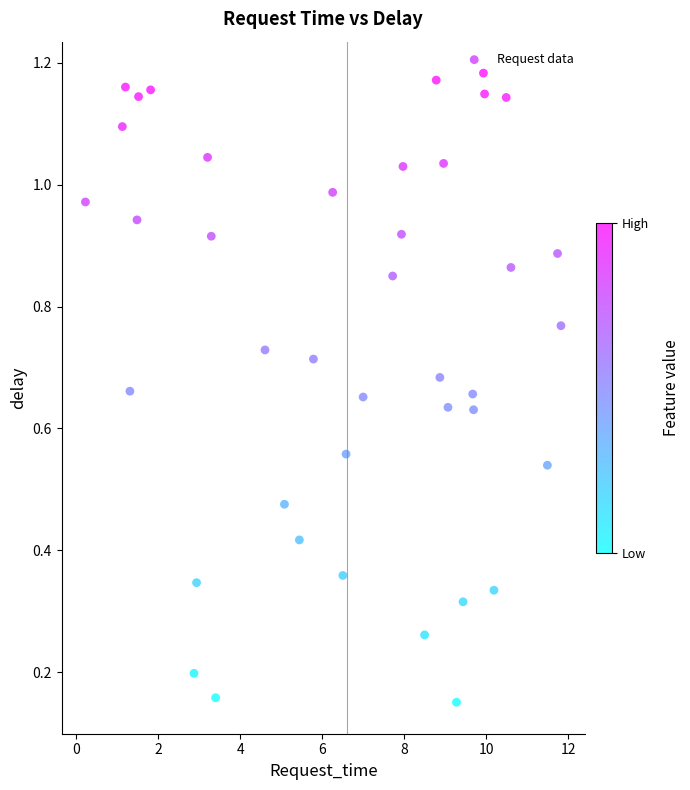

What is the range of X values (max minus min)?

11.6